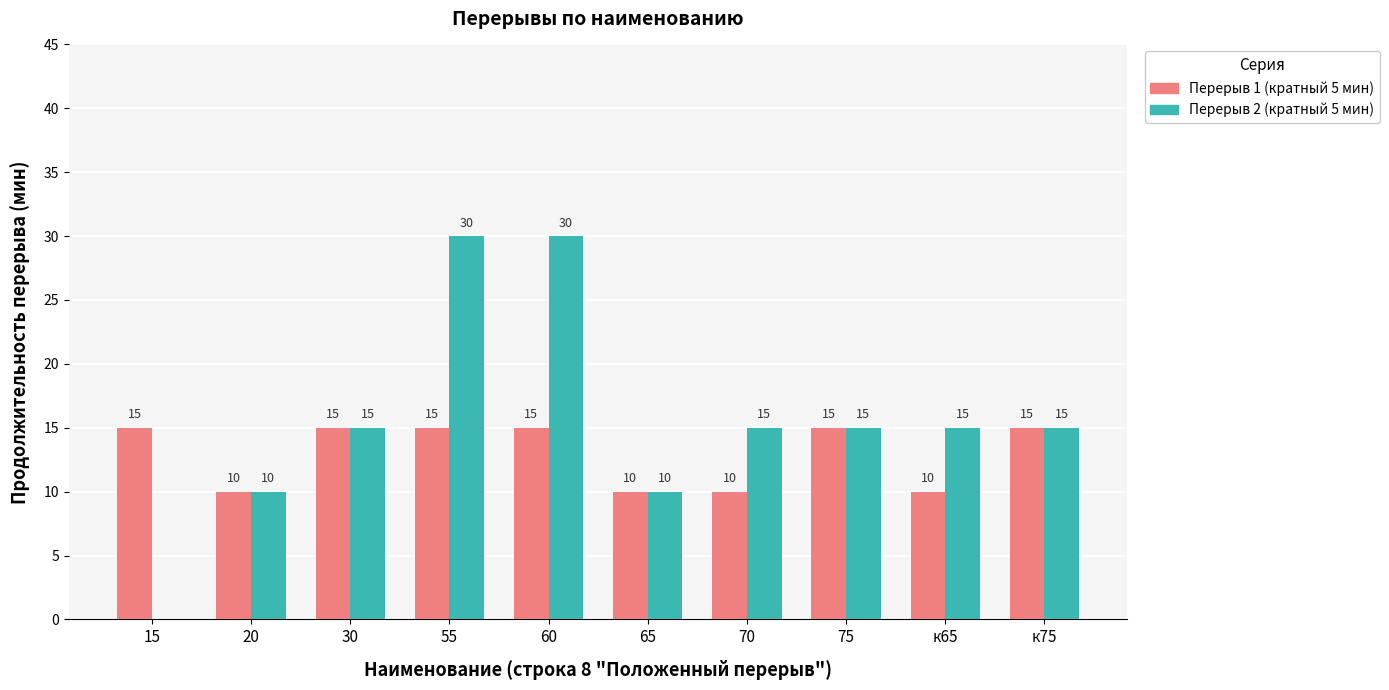

What is the highest value of the Перерыв 1 (кратный 5 мин) series?

15